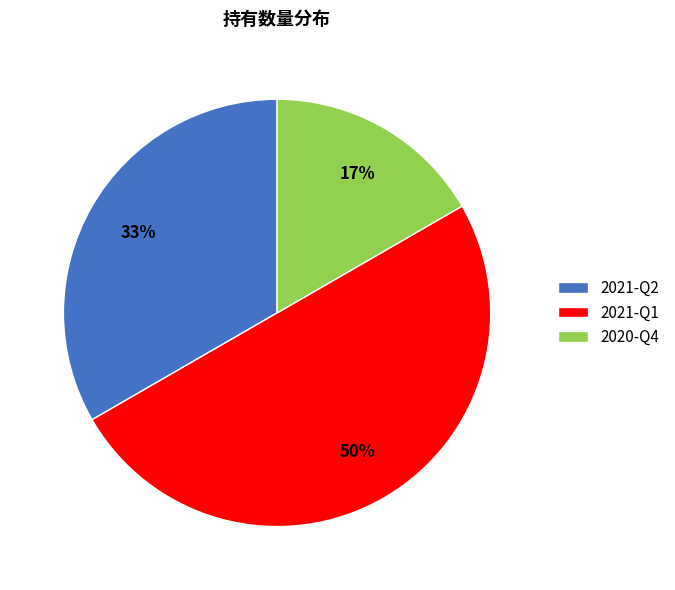

What percentage is the 2021-Q2 slice, to the nearest percent?

33%